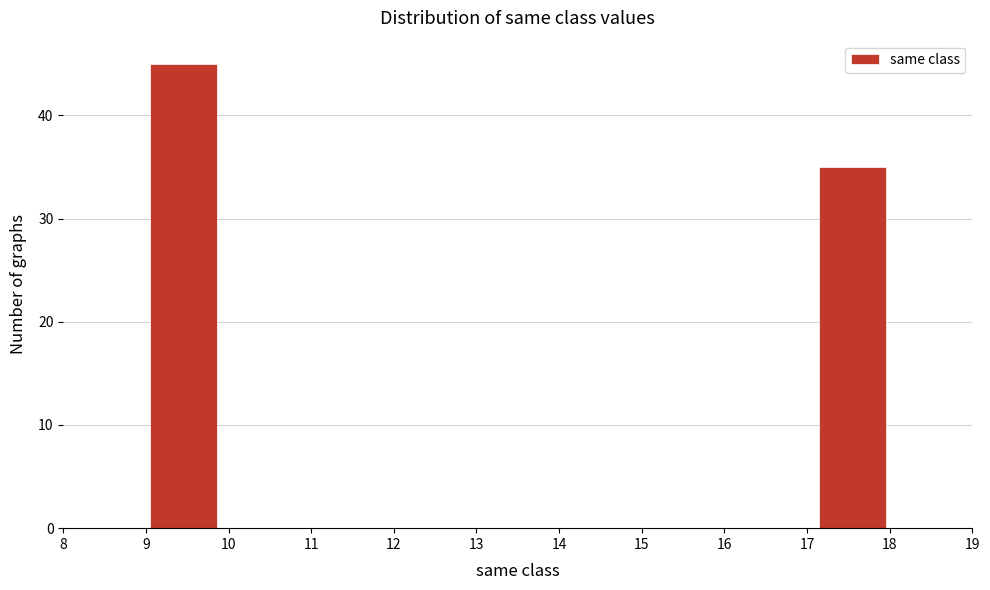

Over which range of the x-axis is the bar tallest?

9.0 to 9.9